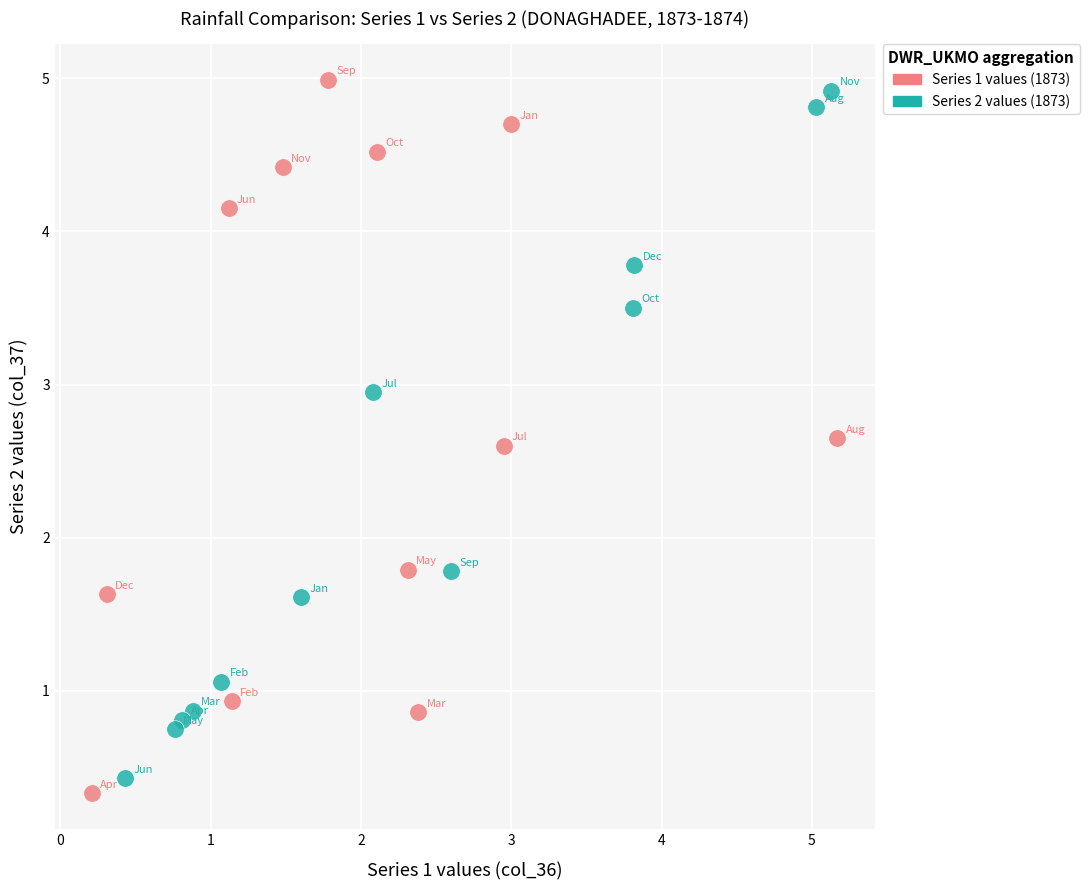

Which series contains the lowest Y value?

Series 1 values (1873)